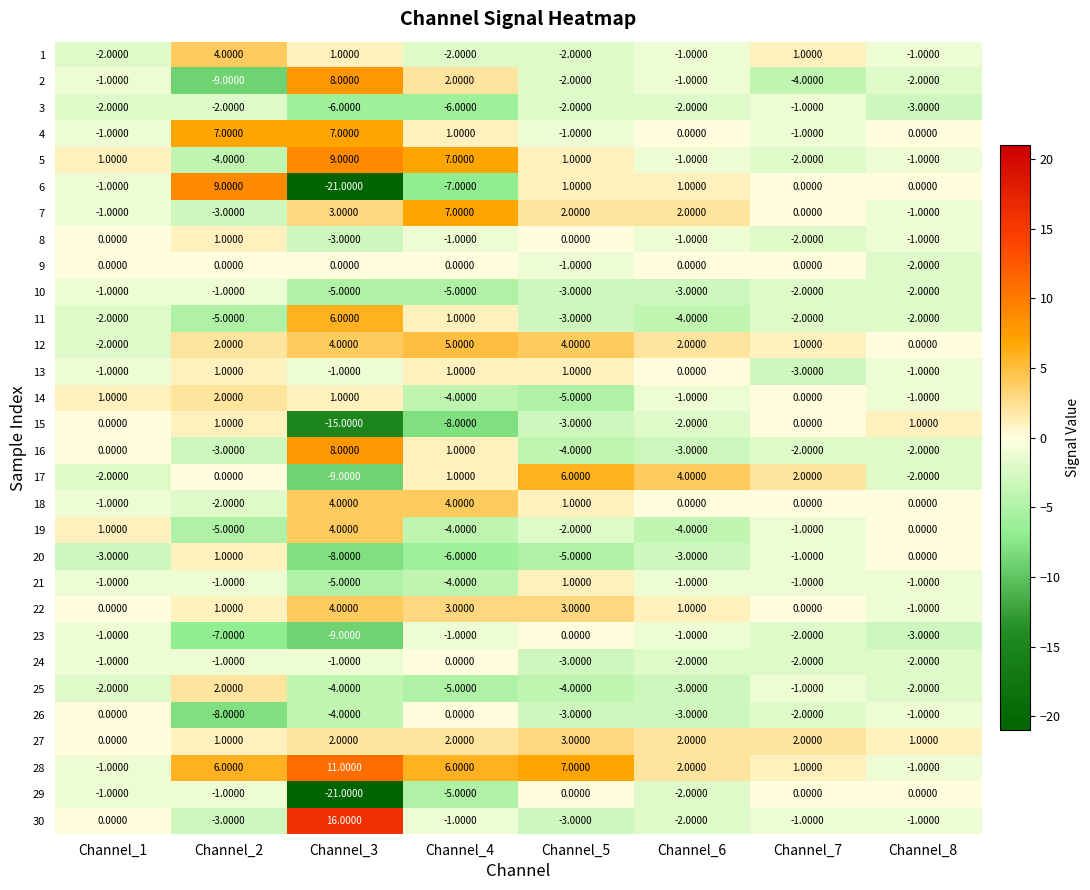

What is the spread (max minus min) of values at Channel_8?

4